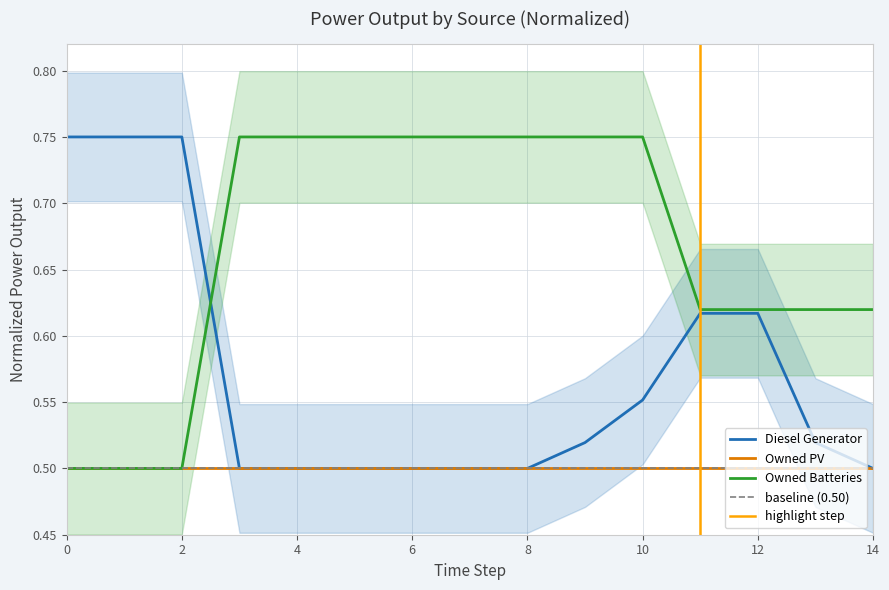

The Owned PV series shows 0.3 at 4. True or false?

False